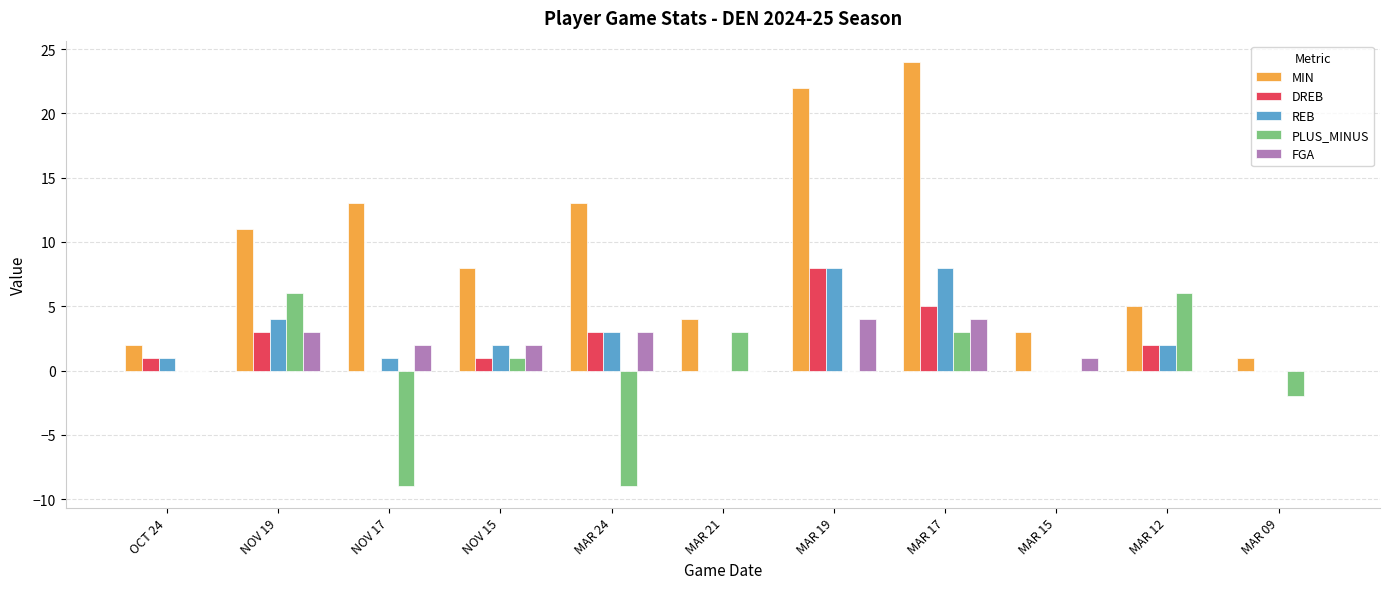

Between NOV 17 and MAR 24, which series saw the biggest shift?

DREB